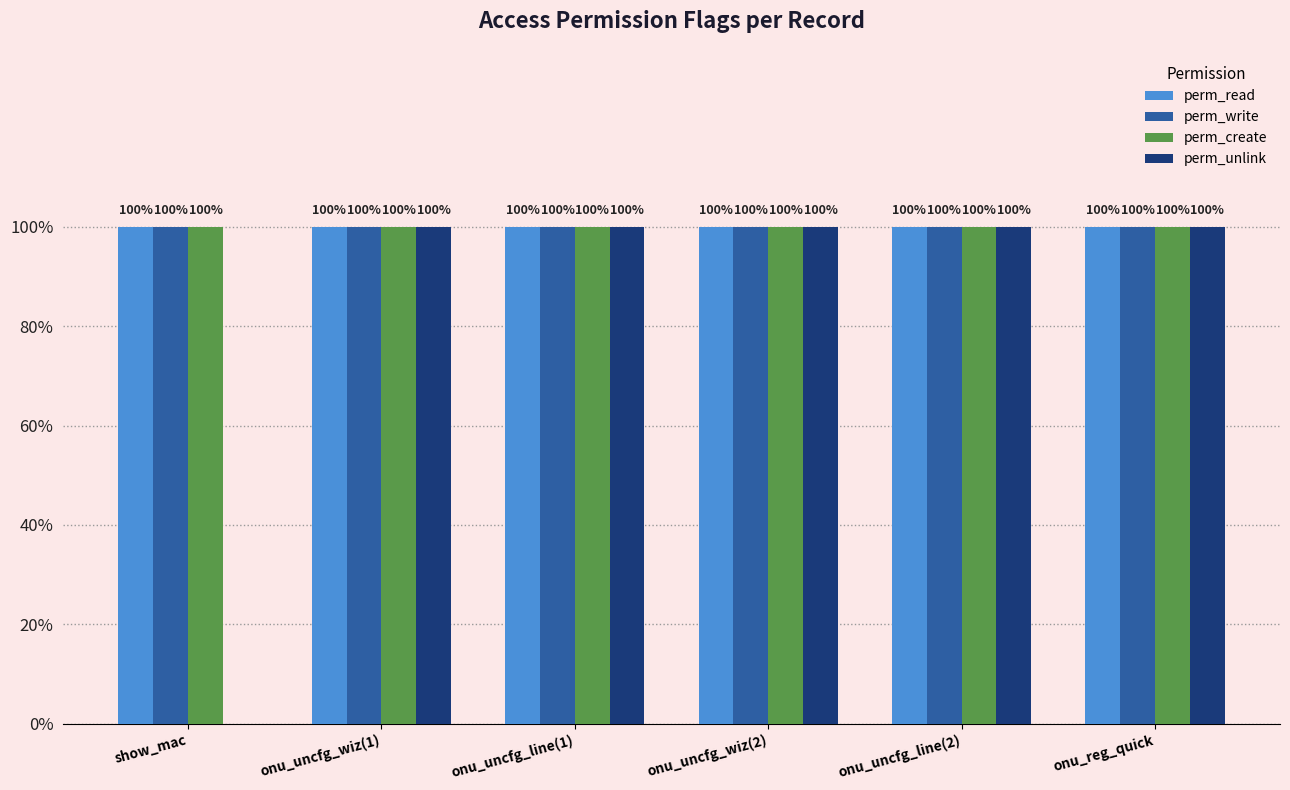

Are the bars horizontal?

No